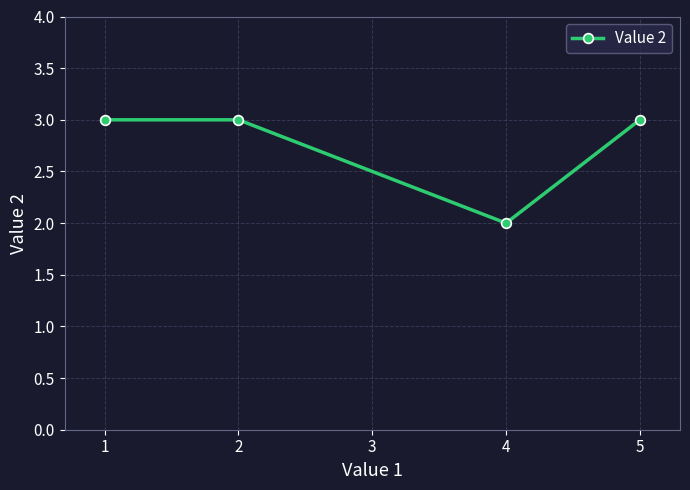

What is the value of the 3rd point from the left?

2